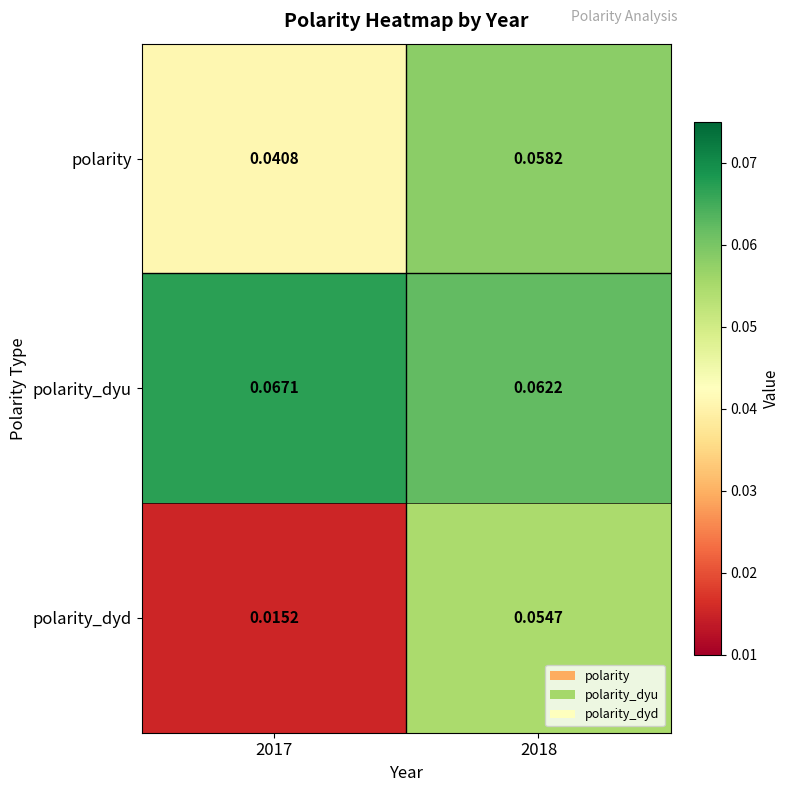

List the series in order of their overall mean, highest first.

polarity_dyu, polarity, polarity_dyd